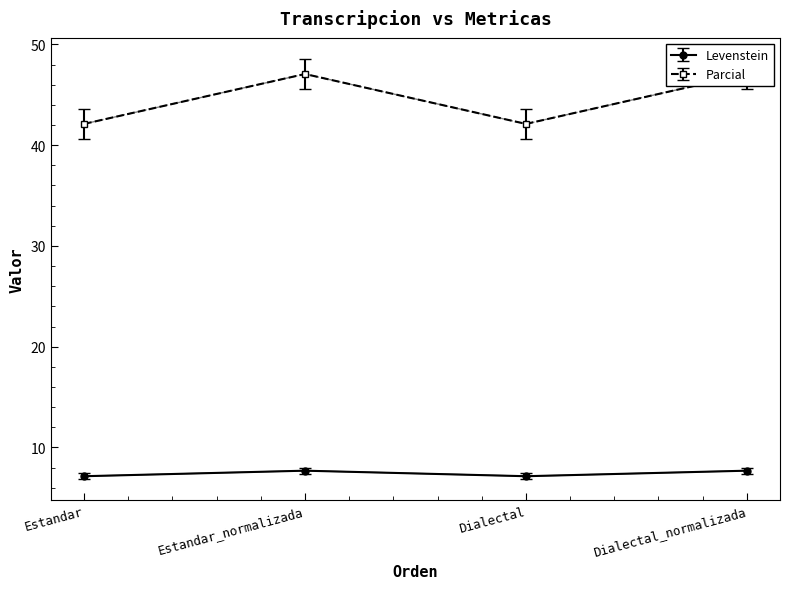

What is the minimum value shown in the chart?

6.8